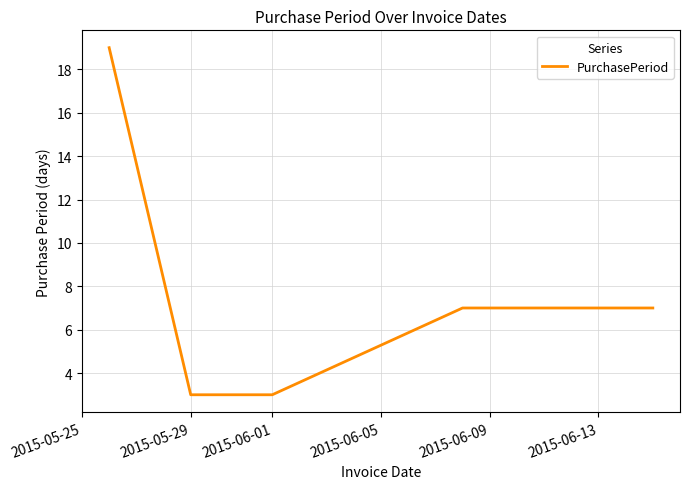

What is the smallest value displayed?

3